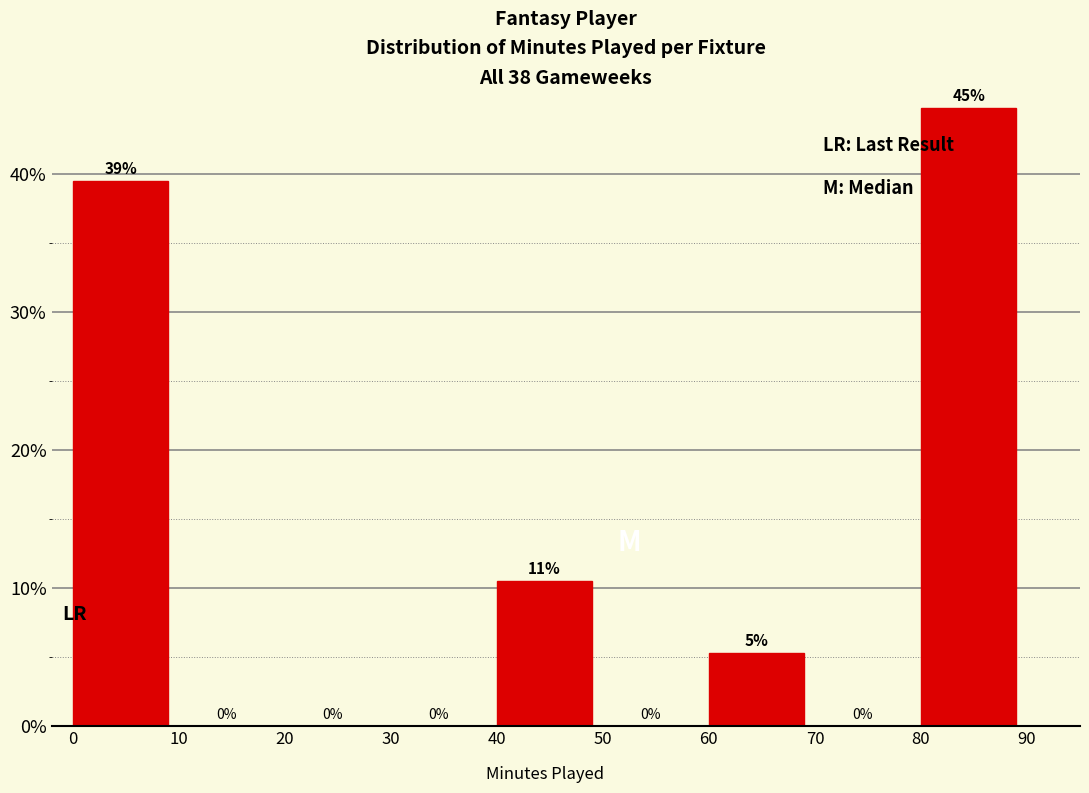

Over which range of the x-axis is the bar tallest?

80 to 90